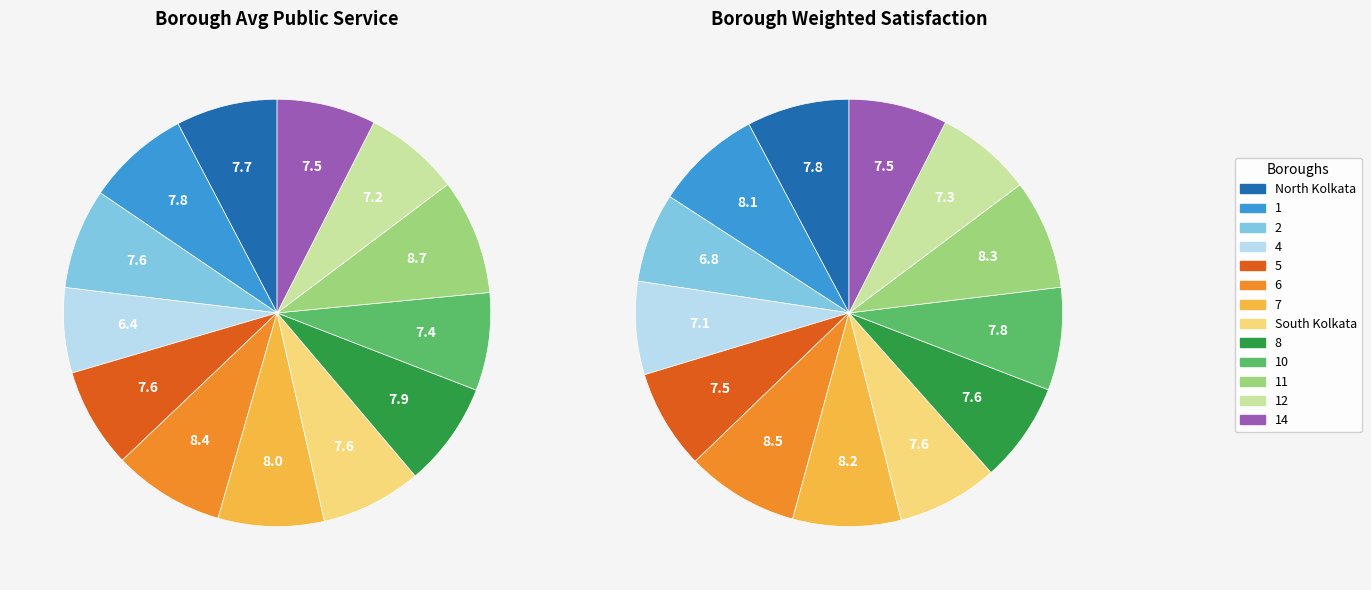

How many slices are in this pie chart?

13